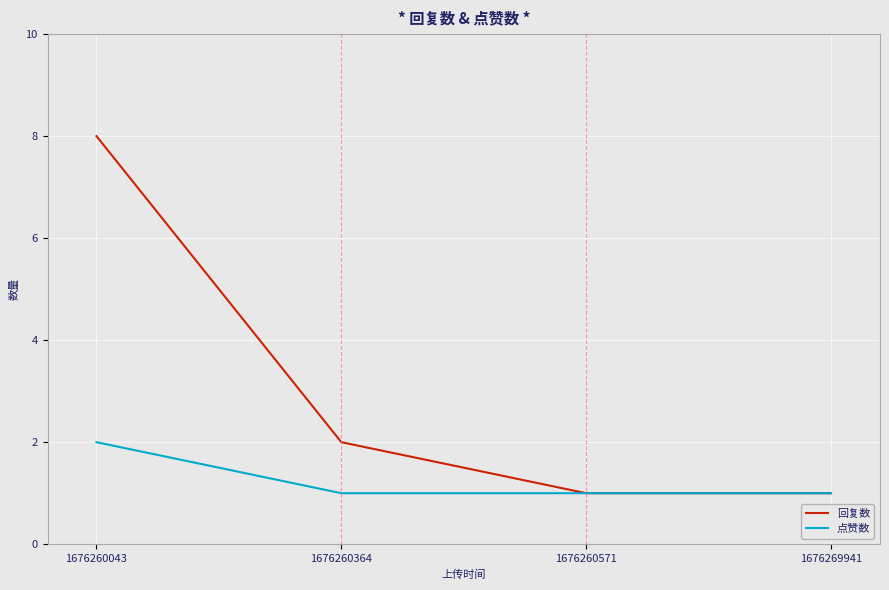

Is the value of 回复数 at 1676260364 greater than the value of 点赞数 at 1676260364?

Yes